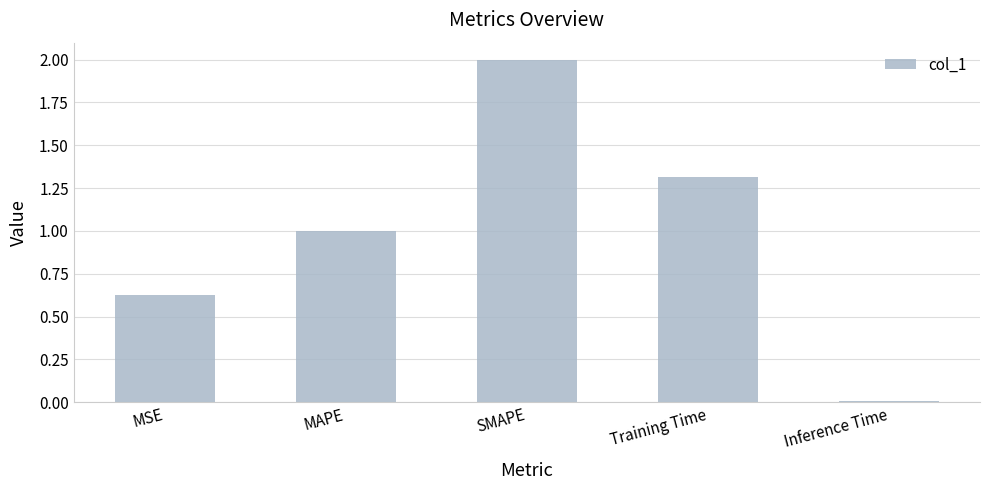

Count the number of categories in the chart.

5